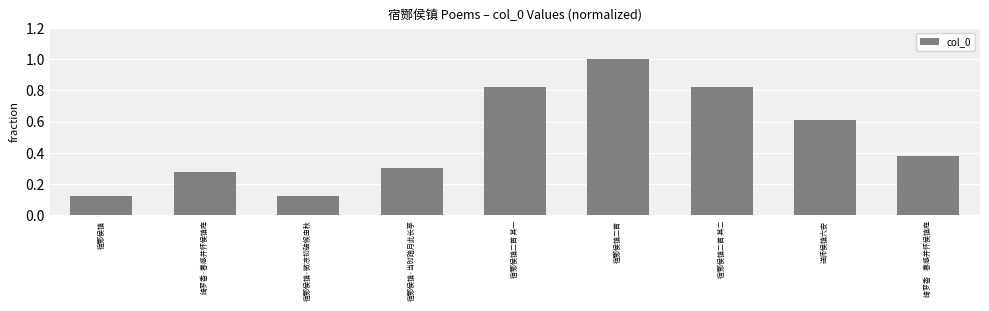

What is the sum of all values?

4.5